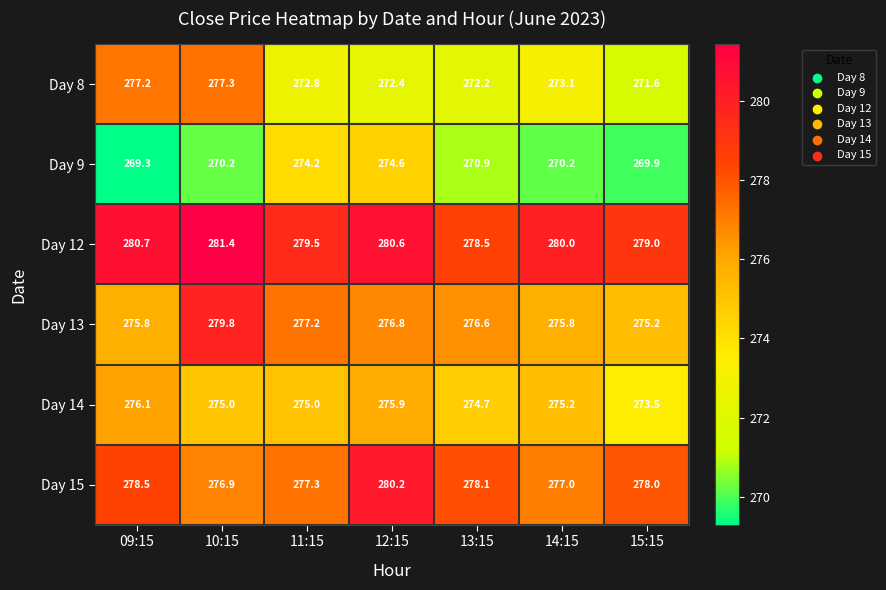

What is the difference between the Day 13 values at 11:15 and 12:15?

0.4